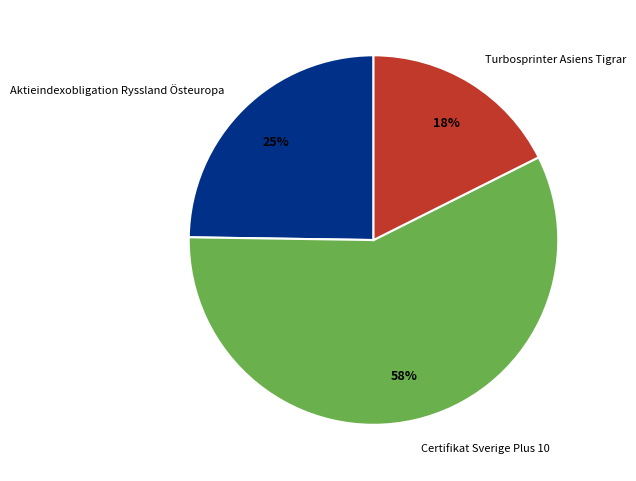

The Certifikat Sverige Plus 10 slice represents 58% of the pie. True or false?

True